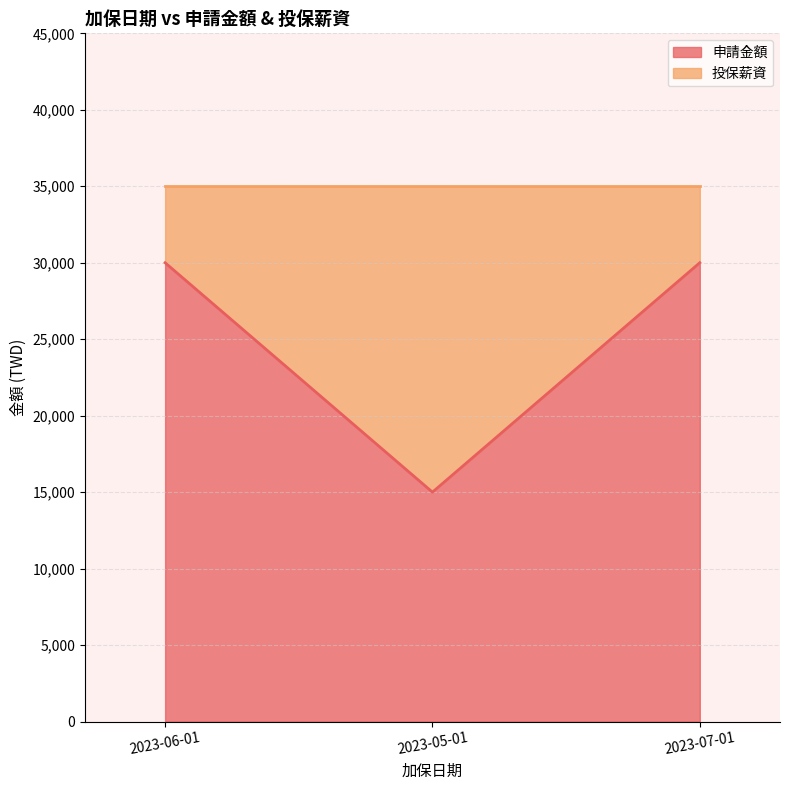

List the labels in order of value, largest first.

2023-06-01, 2023-07-01, 2023-05-01